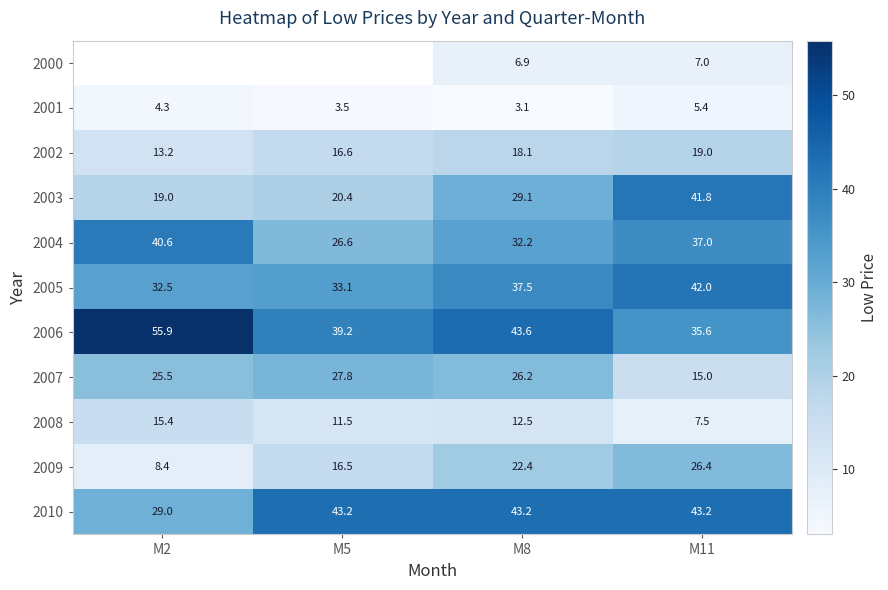

Which label corresponds to the smallest value in the chart?

M8